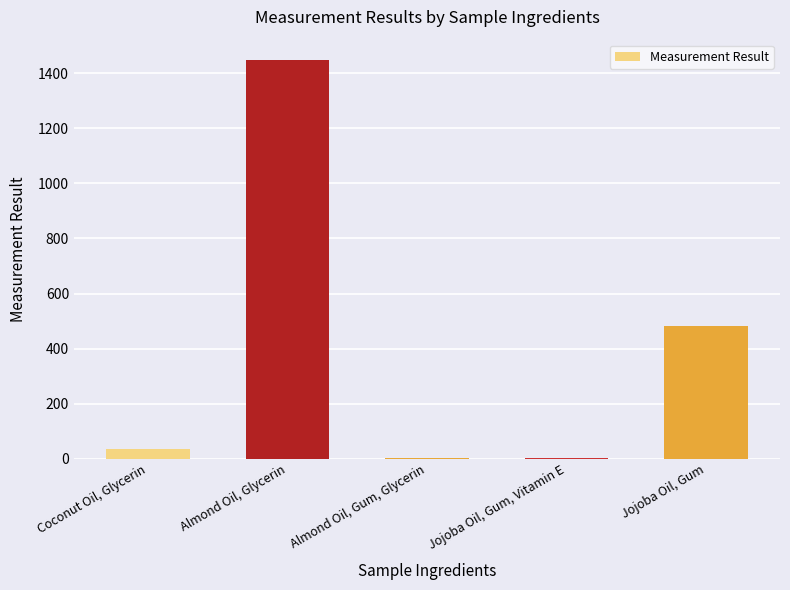

What is the change in value from Coconut Oil, Glycerin to Almond Oil, Glycerin?

+1414.3